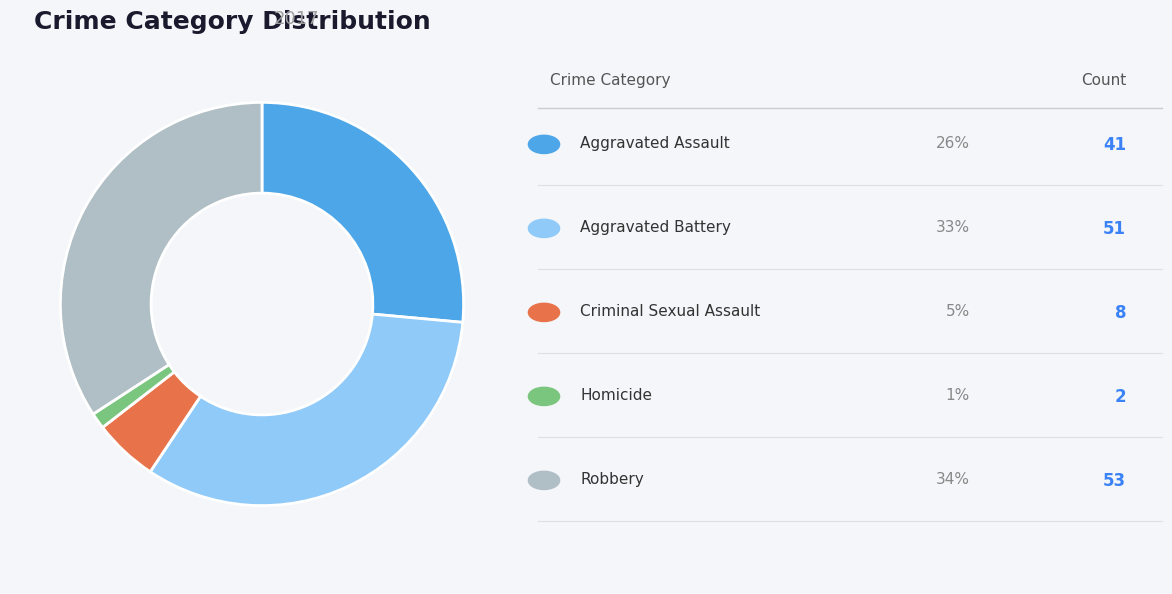

Is there a majority slice in this chart?

No